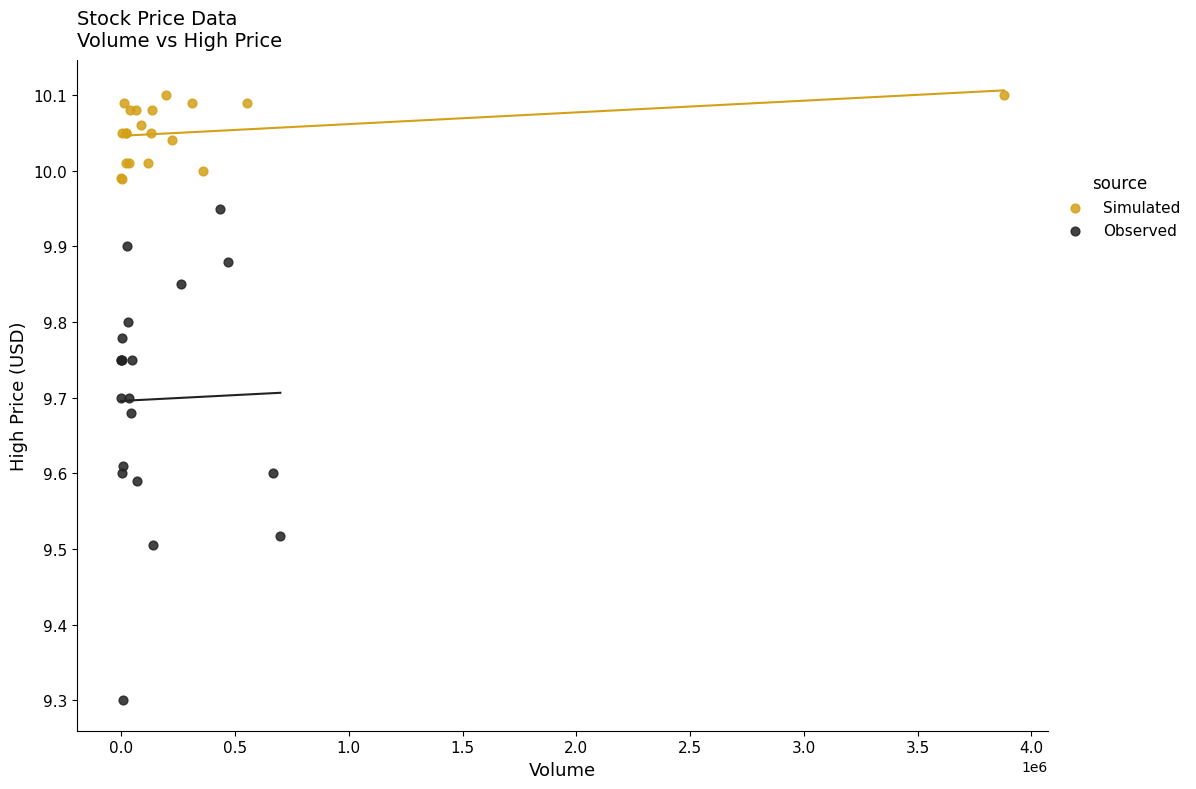

Which series contains the lowest Y value?

Observed